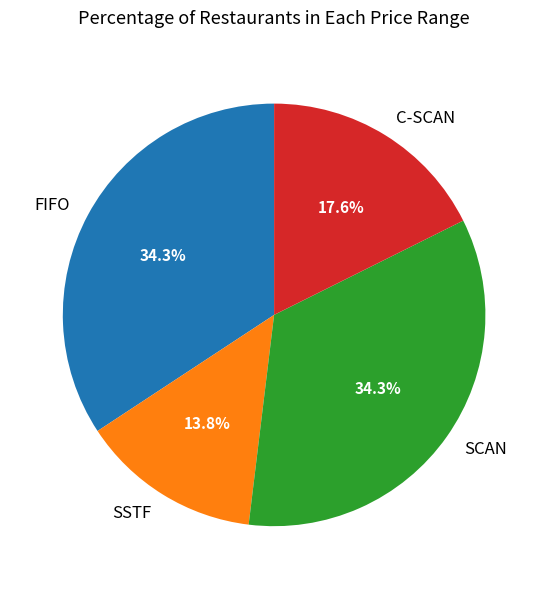

Is there any slice that represents more than half of the pie?

No